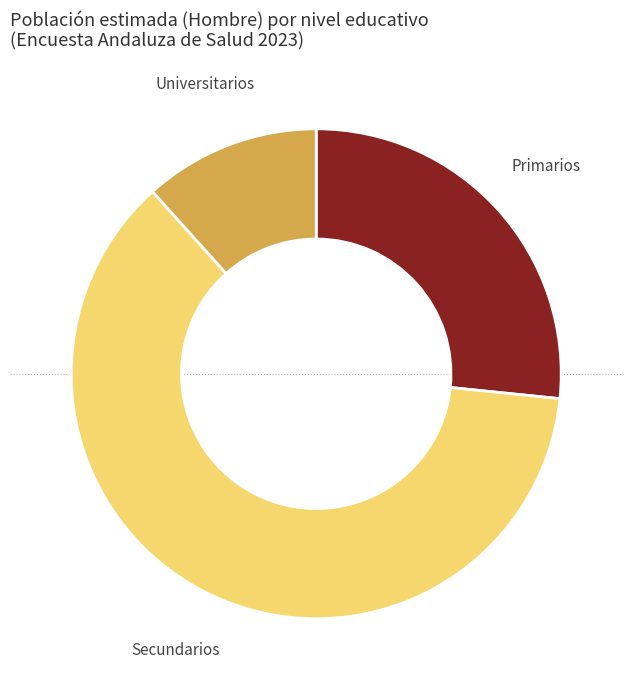

How many slices are in this pie chart?

3